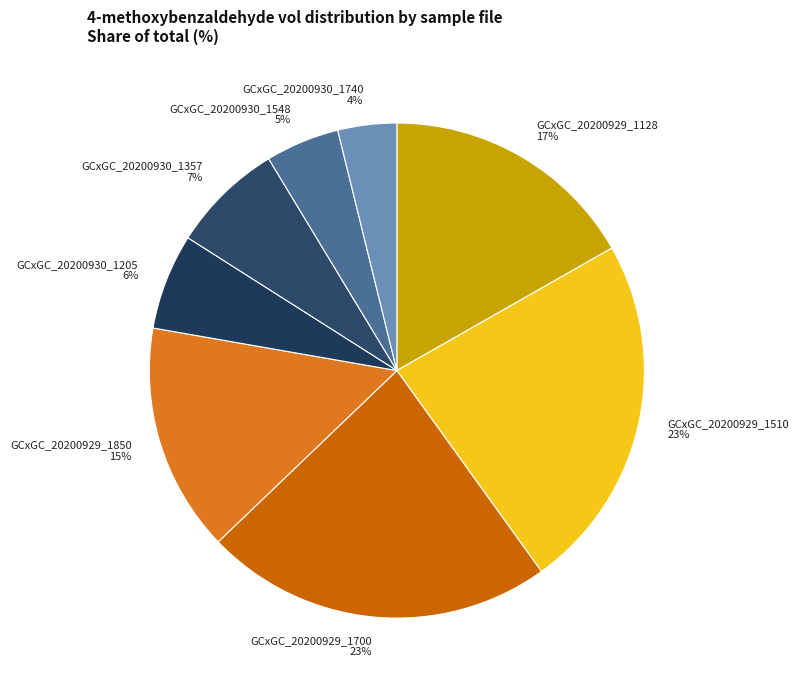

How many slices are in this pie chart?

8